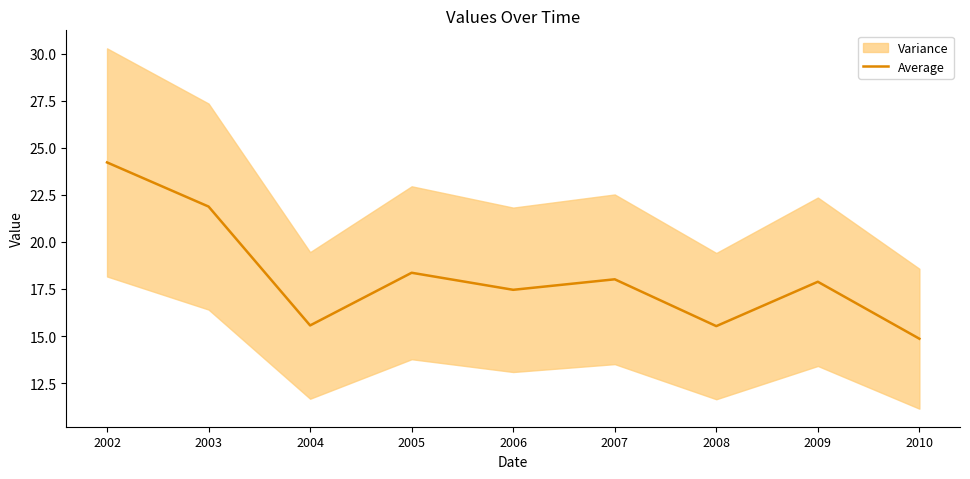

What is the change in value from 2004 to 2010?

-0.7